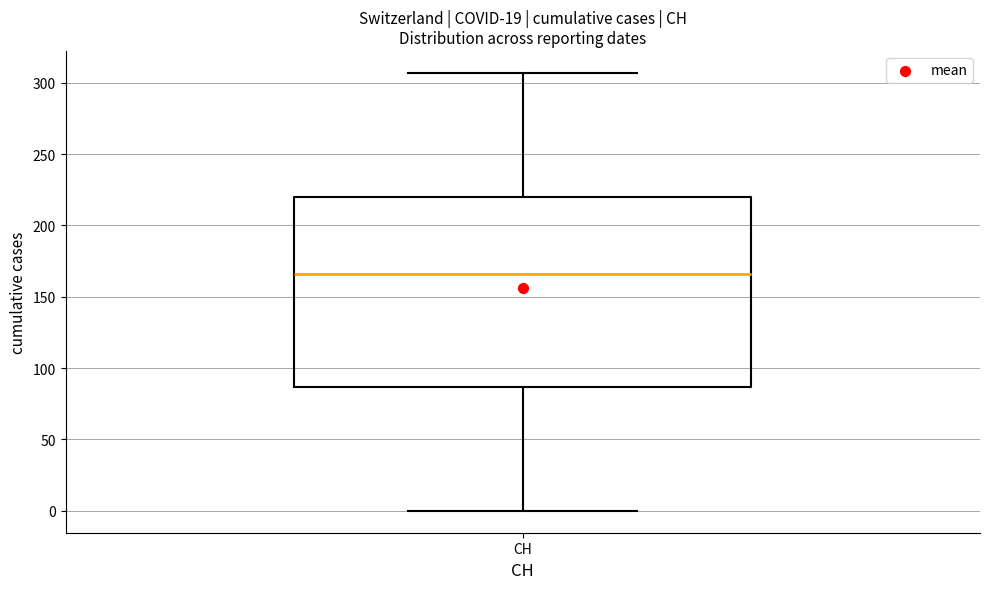

Read this box plot against the y-axis: the position of the median line, the range covered by the box, and the ends of both whiskers. The values are not printed on the chart, so give them approximately, as read against the axis.

median 165, box 85 to 220, whiskers 0 to 305